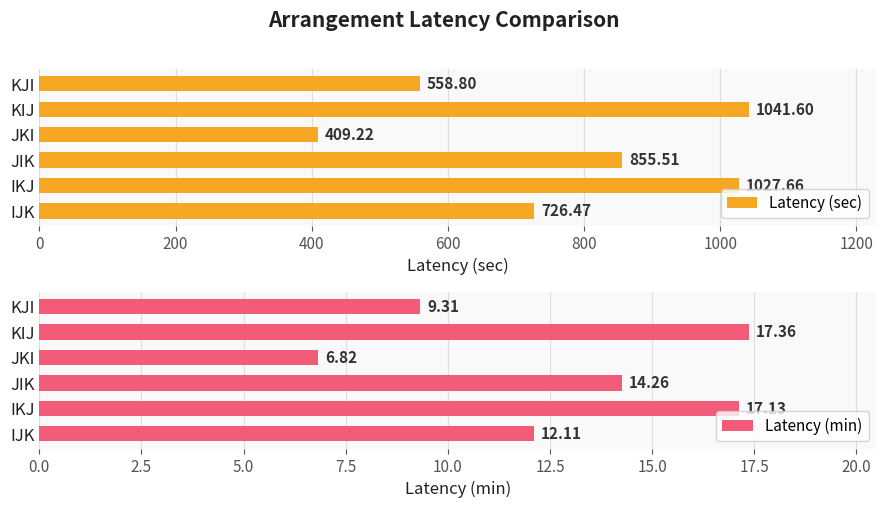

True or false: Latency (sec) has a value of 1756.5 at IKJ.

False